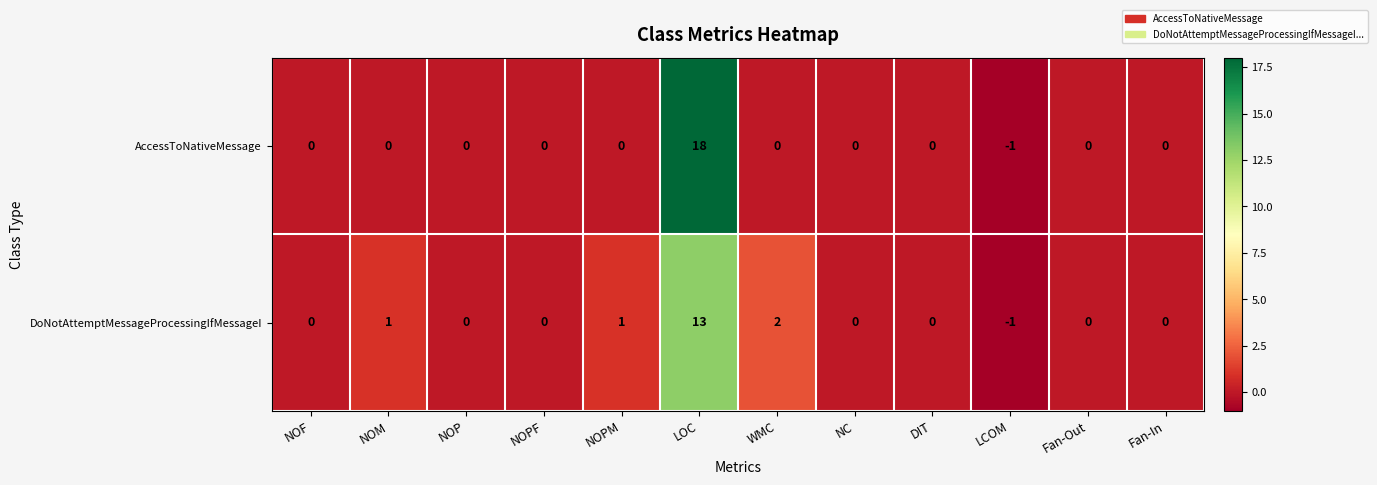

At which label does AccessToNativeMessage reach its peak?

LOC